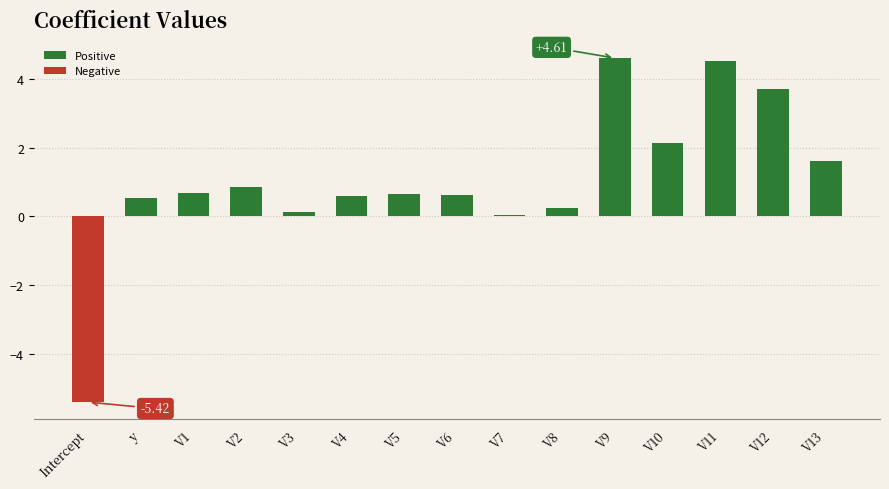

What is the label of the 1st bar from the right?

V13